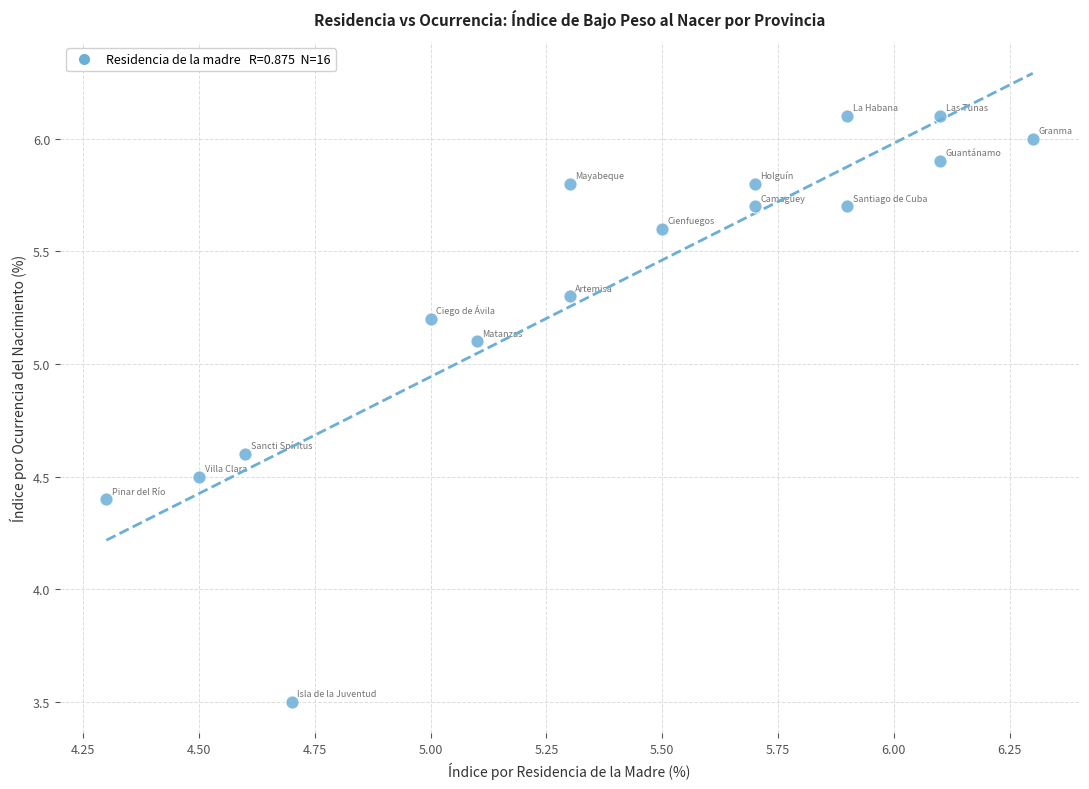

What is the range of X values (max minus min)?

2.0